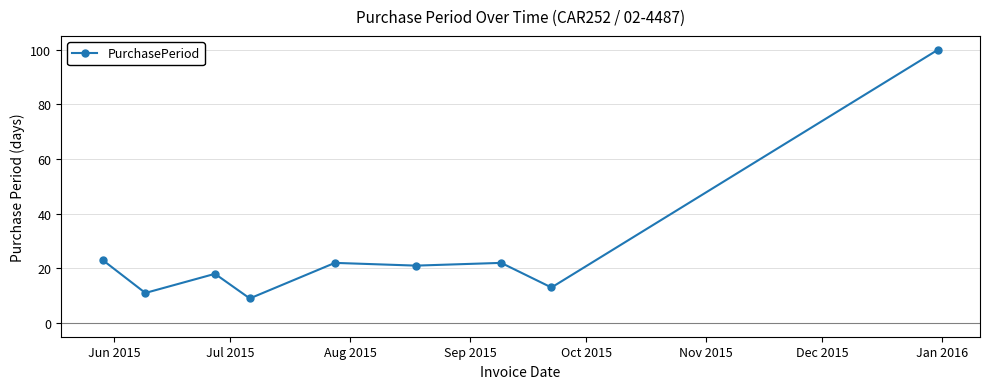

What is the average value?

27